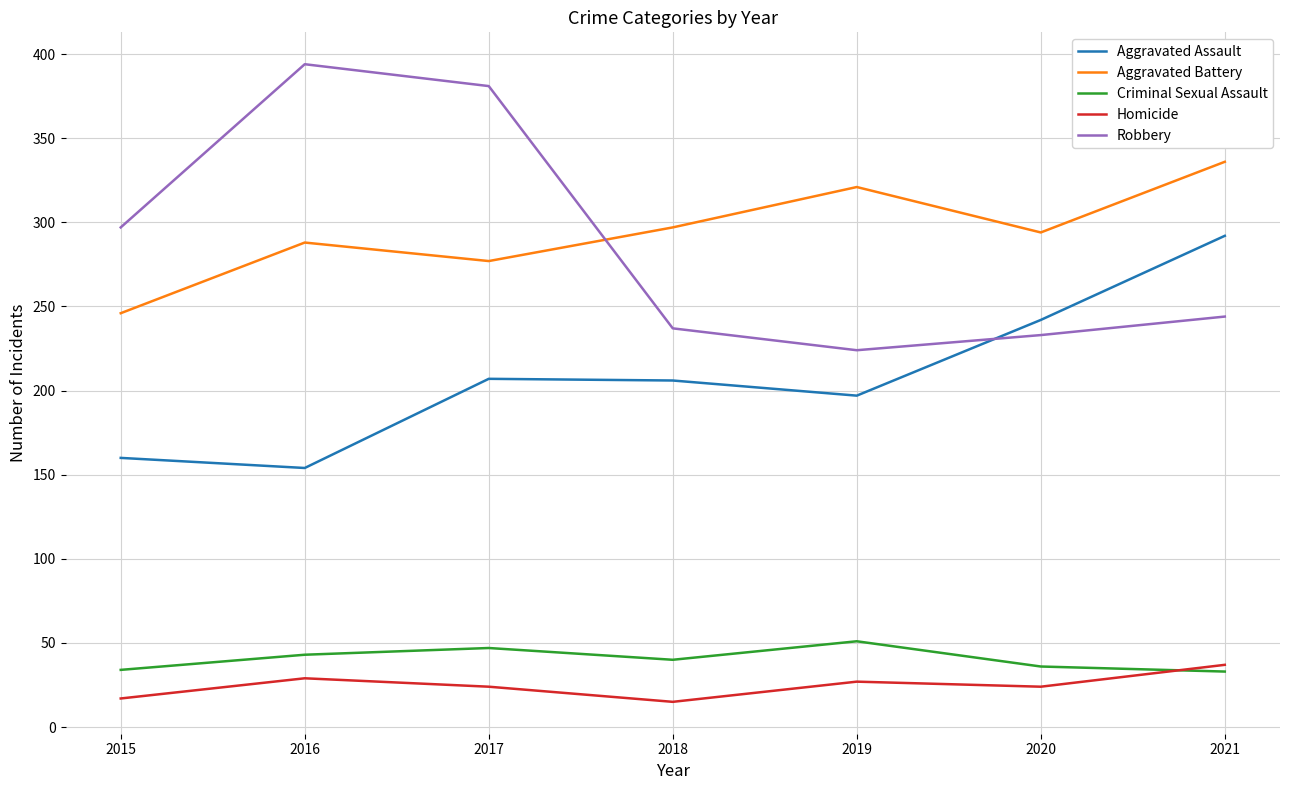

What is the total value across all series at 2016?

908